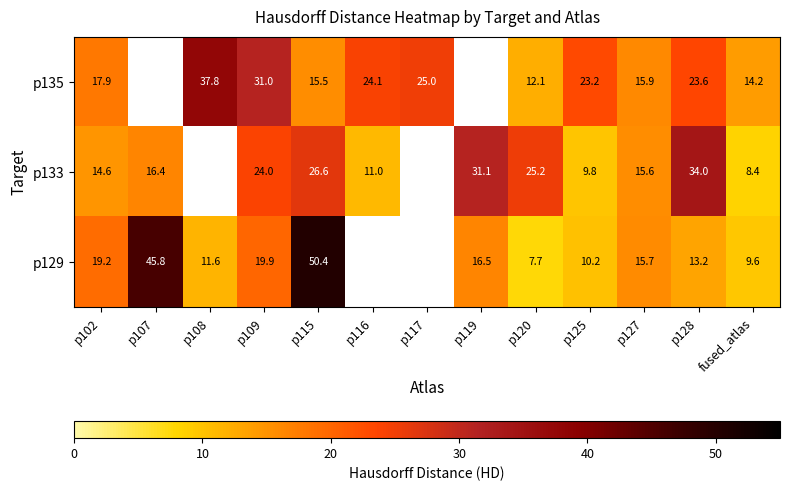

How many values in p133 are above zero?

11